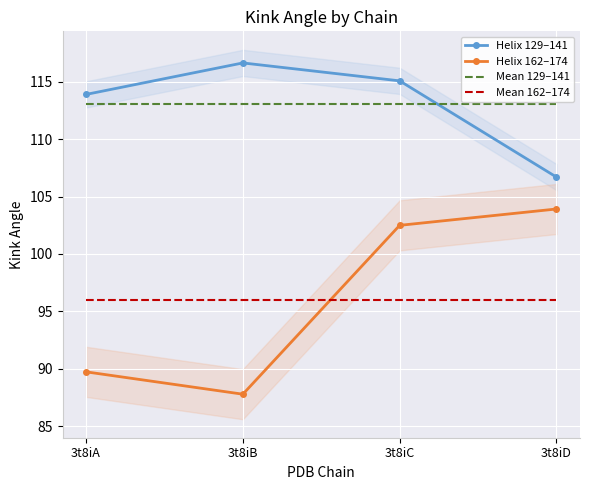

Reading left to right, extract all data points from this chart.

Helix 129–141: 113.9	116.6	115.1	106.7
Helix 162–174: 89.7	87.8	102.5	103.9
Mean 129–141: 113.1	113.1	113.1	113.1
Mean 162–174: 96.0	96.0	96.0	96.0